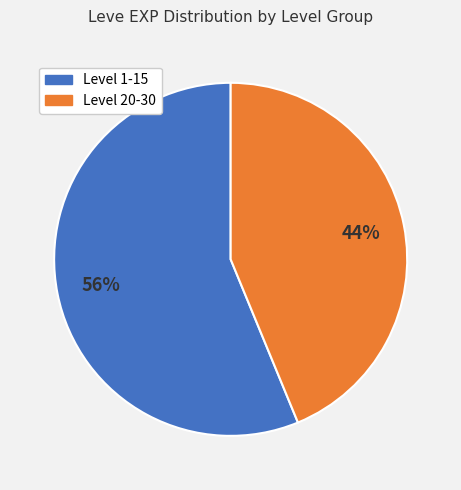

How many segments does this pie chart have?

2